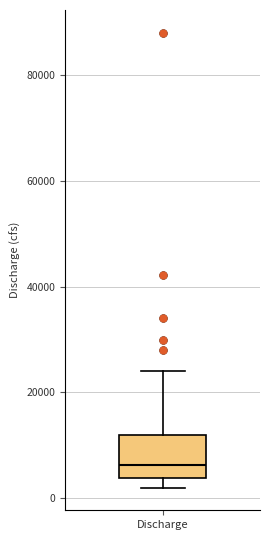

Where does the upper whisker of the box for Discharge end on the y-axis? The values are not printed on the chart, so give them approximately, as read against the axis.

24000